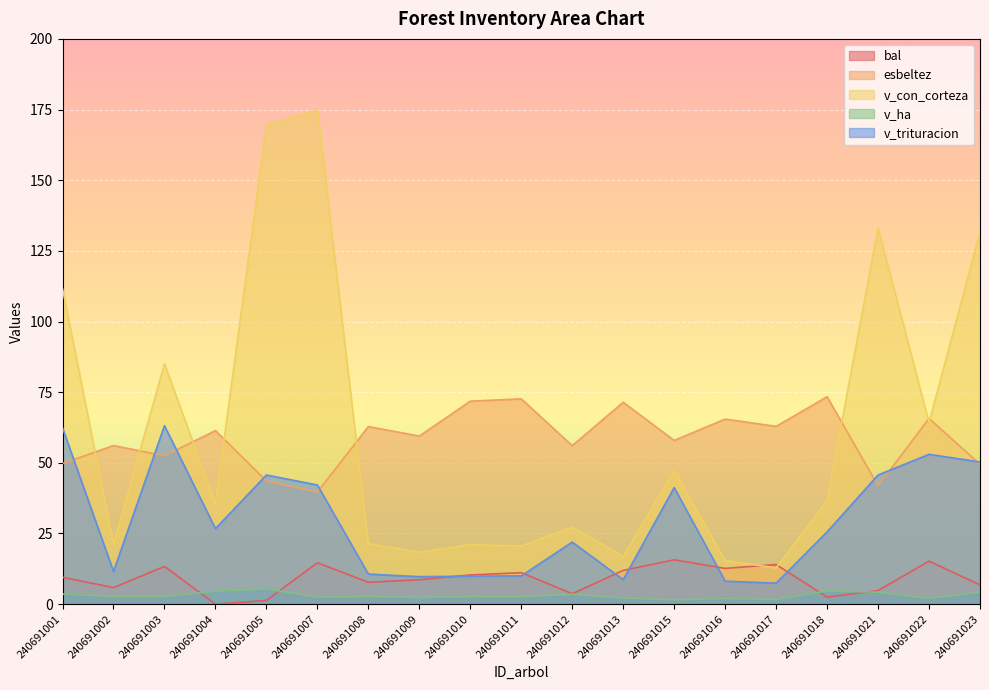

True or false: v_ha and esbeltez intersect in this chart.

False